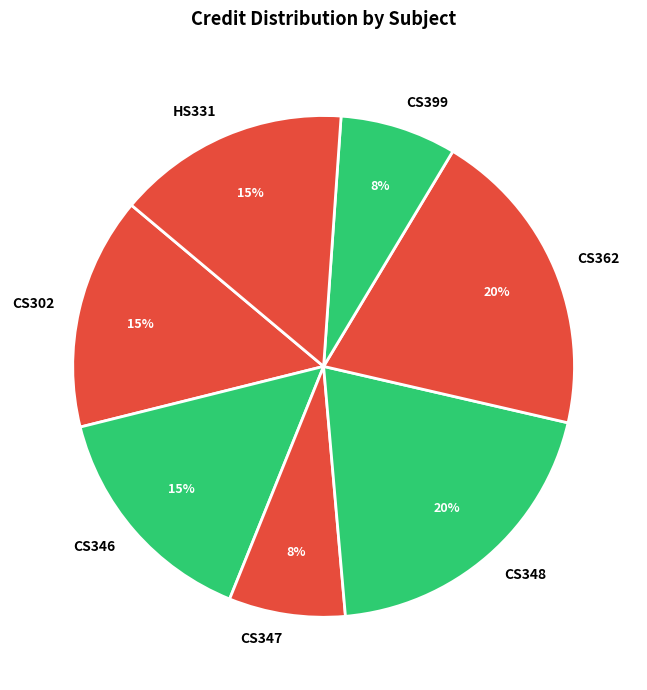

The CS346 slice represents 23% of the pie. True or false?

False